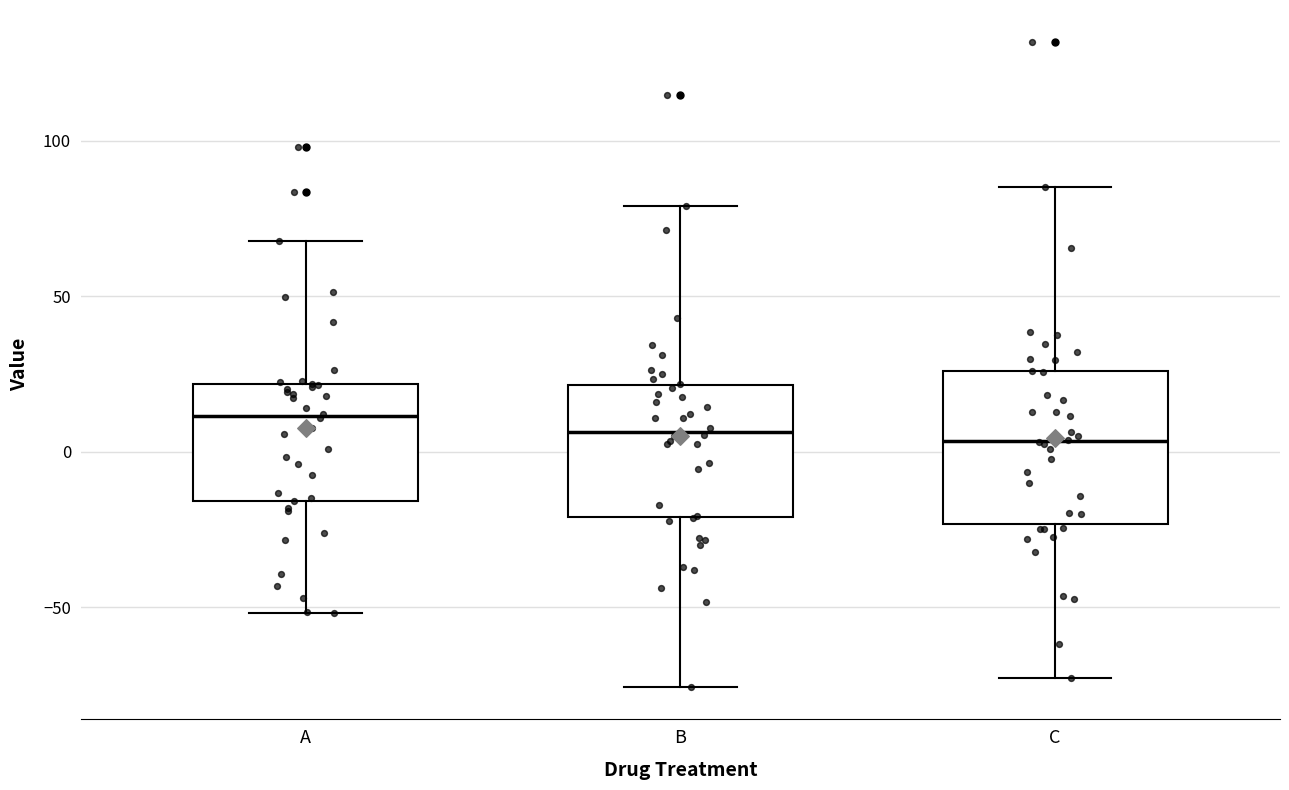

Reading left to right, transcribe this box plot: for each box, give where its median line is, the range the box spans, and where its two whiskers end, as read against the y-axis. The values are not printed on the chart, so give them approximately, as read against the axis.

A: median 10, box -15 to 20, whiskers -50 to 70
B: median 5, box -20 to 20, whiskers -75 to 80
C: median 5, box -25 to 25, whiskers -75 to 85